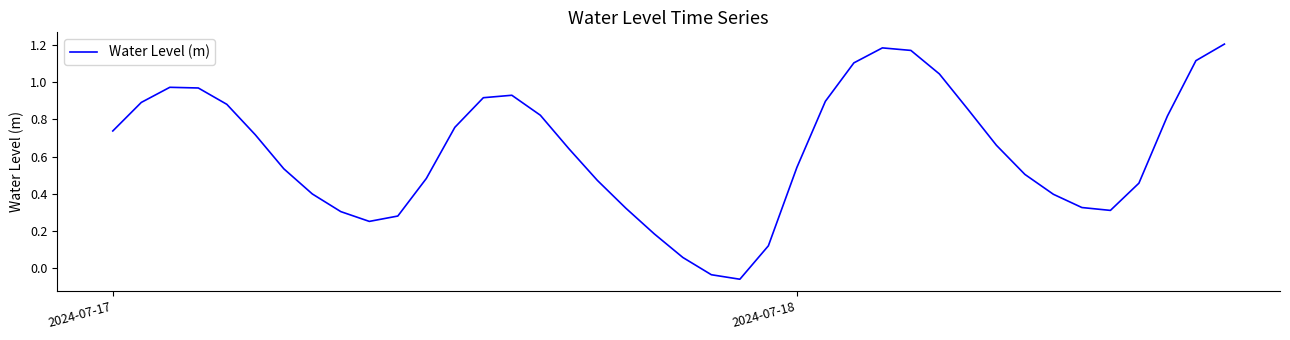

What is the difference between the maximum and minimum values?

1.3